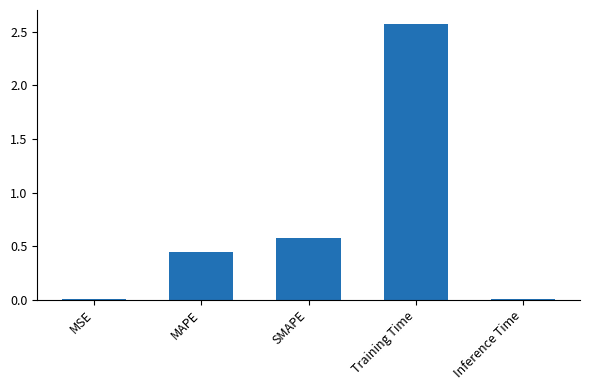

The chart shows a value of 0.0 at MSE. True or false?

True